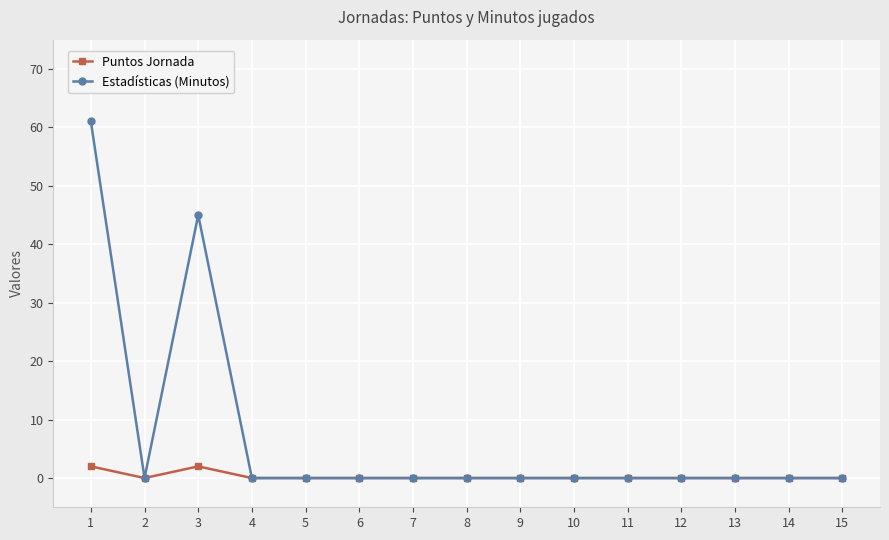

True or false: Puntos Jornada has a value of 0 at 8.

True